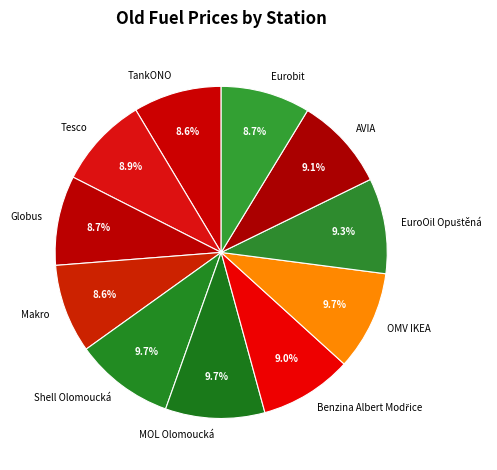

Is there any slice that represents more than half of the pie?

No